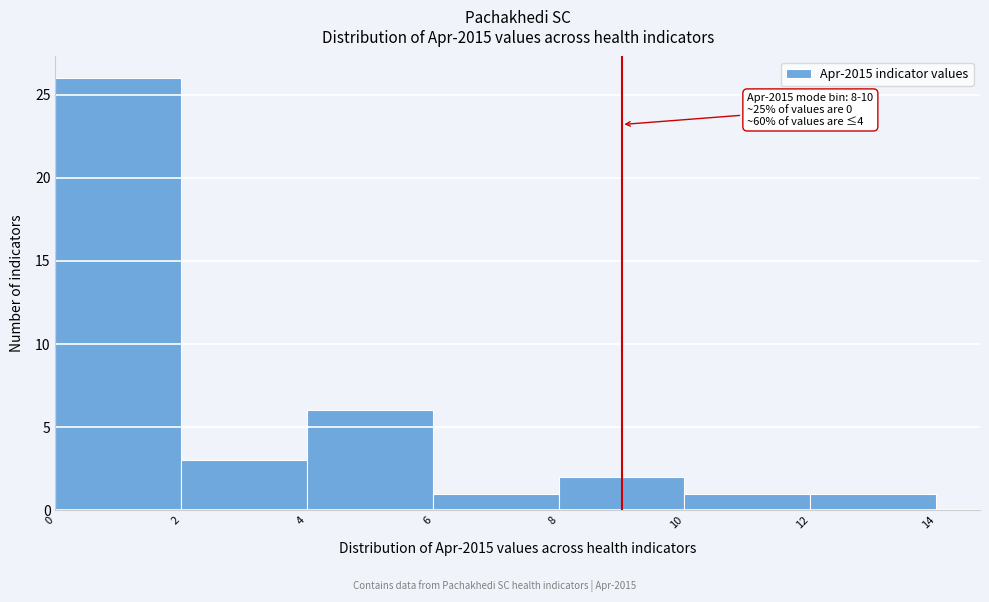

Over which range of the x-axis is the bar tallest?

0 to 2